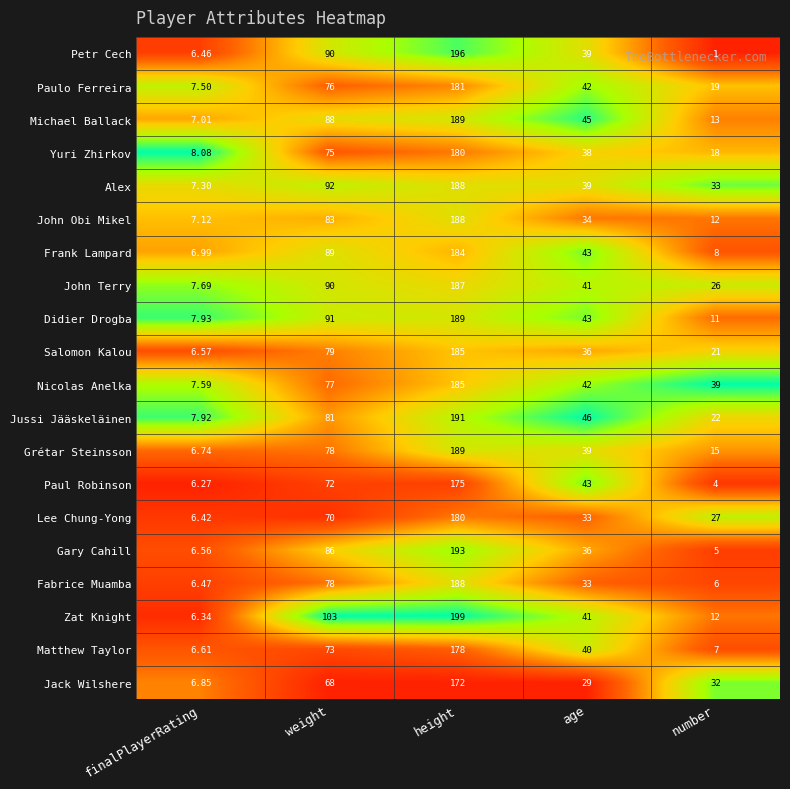

At which label does Gary Cahill first exceed 36?

weight